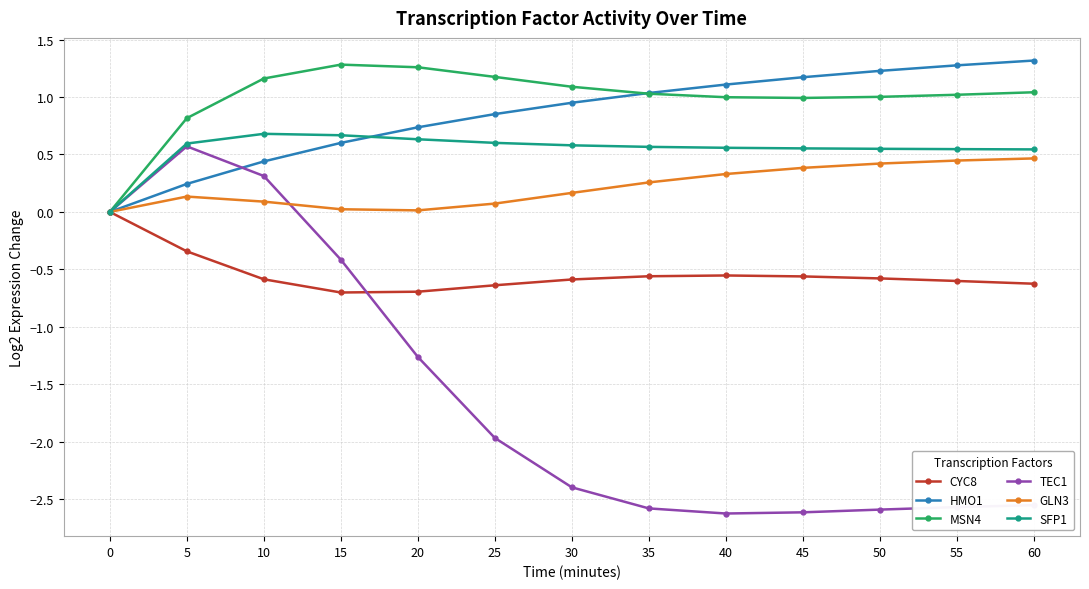

At how many categories does at least one series exceed -2?

13